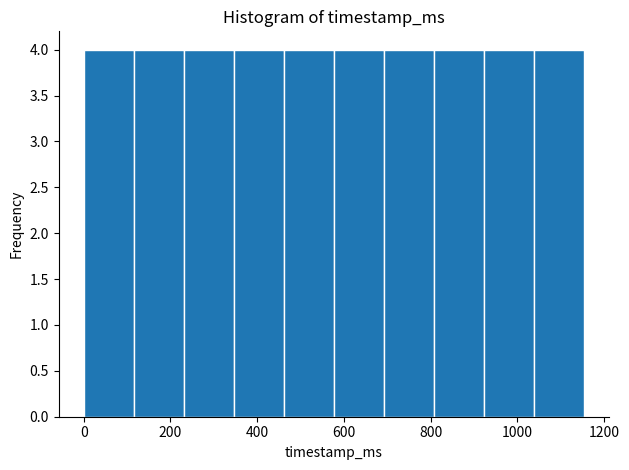

Reading left to right, transcribe this chart: for each bar, give the range it covers on the x-axis and its height. Neither the bar edges nor the heights are printed on the chart, so give them approximately, as read against the axes.

0 to 120: 4
120 to 240: 4
240 to 340: 4
340 to 460: 4
460 to 580: 4
580 to 700: 4
700 to 800: 4
800 to 920: 4
920 to 1040: 4
1040 to 1160: 4